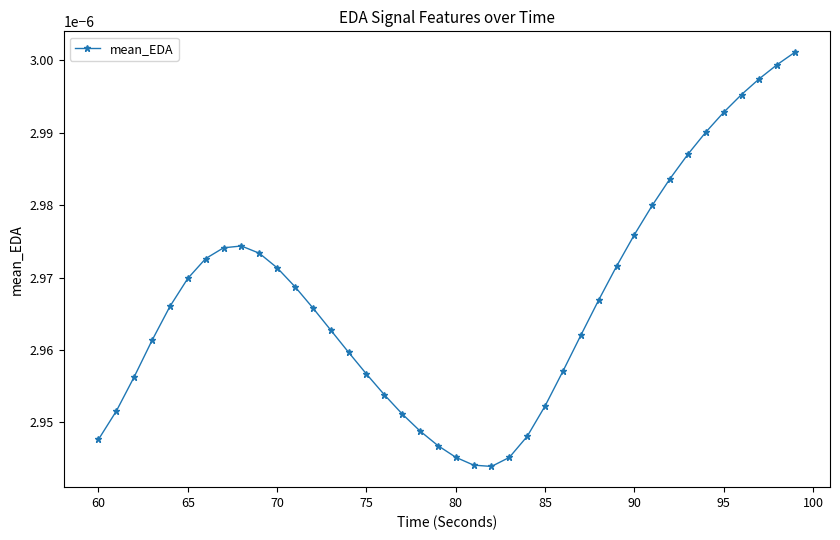

Count the values in the range 0 to 1.

40